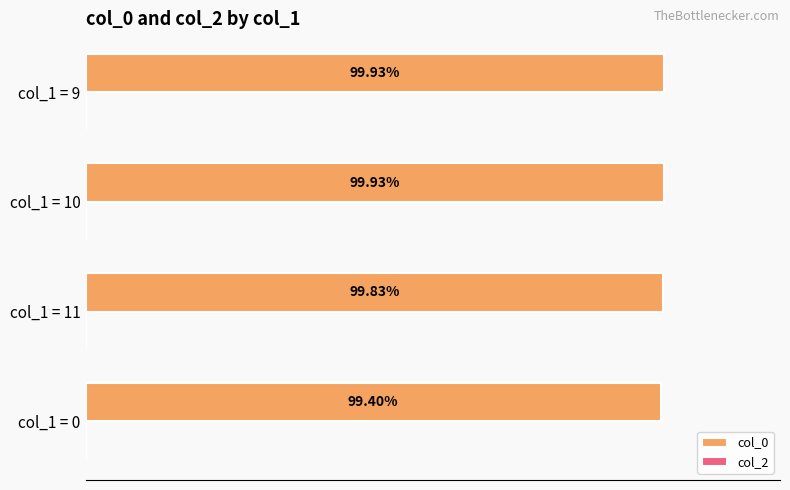

Between col_1 = 9 and col_1 = 0, which is larger?

col_1 = 9